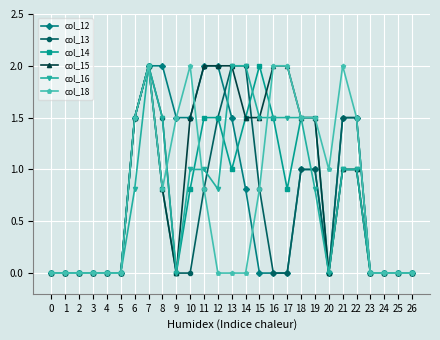

What is the spread (max minus min) of values at 22?

0.5